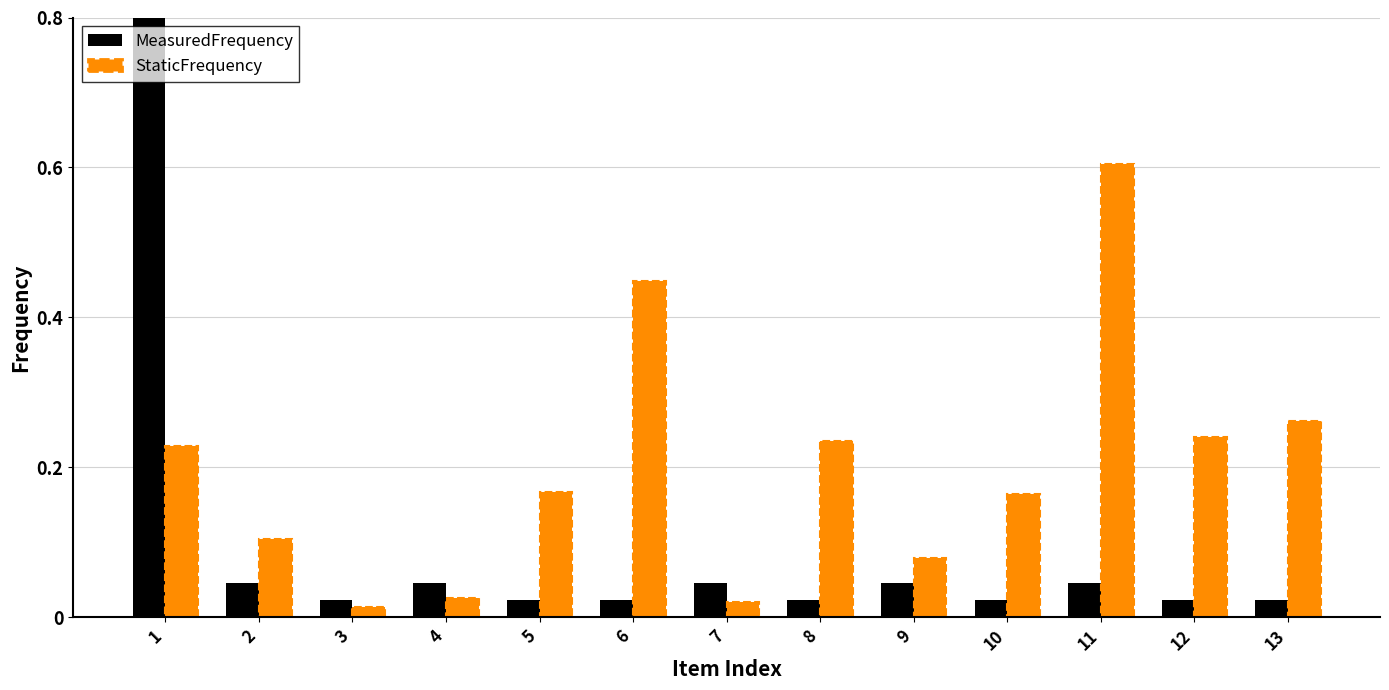

At how many categories does at least one series exceed 0?

13